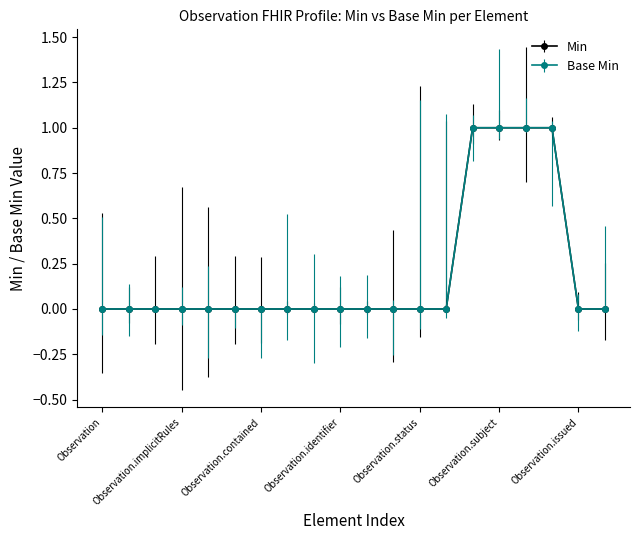

Which series has the largest total across all categories?

Min